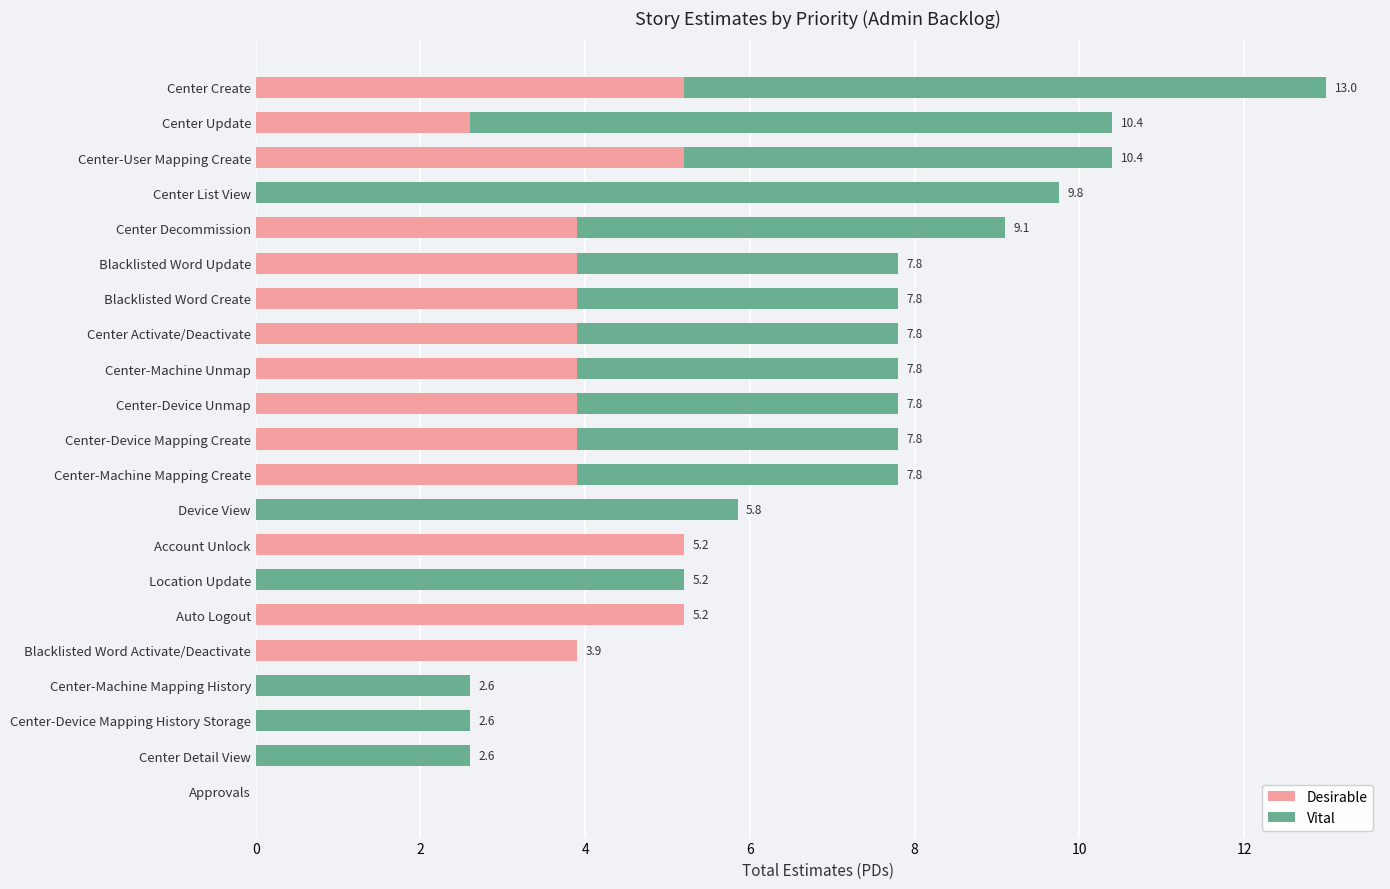

At which category is the sum across all series the highest?

Center Create